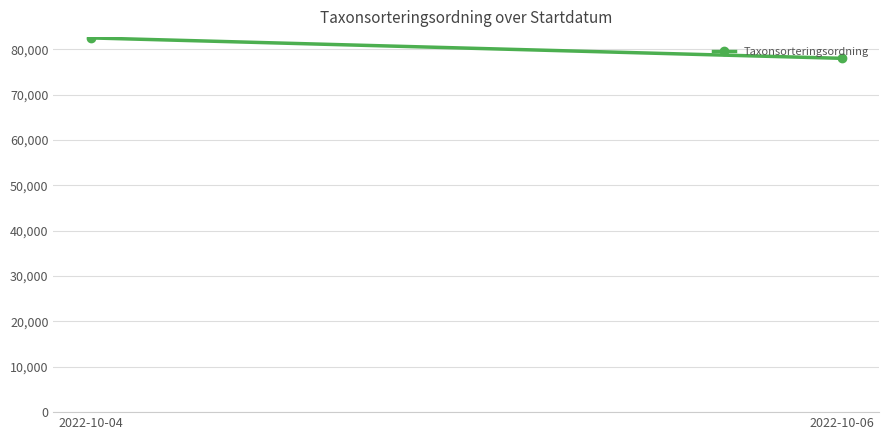

Which has a higher value, 2022-10-06 or 2022-10-04?

2022-10-04